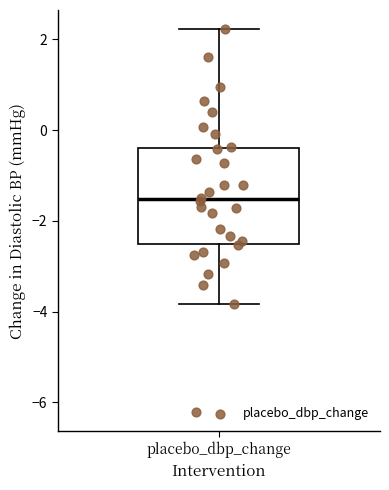

Where does the lower whisker of the box for placebo_dbp_change end on the y-axis? The values are not printed on the chart, so give them approximately, as read against the axis.

-3.8